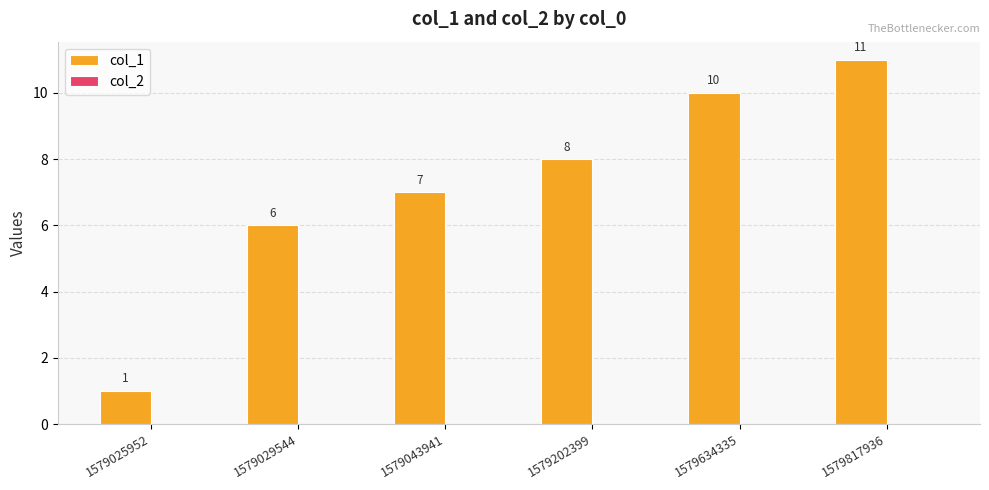

Approximately how many times larger is the value at 1579029544 compared to 1579025952?

6.0